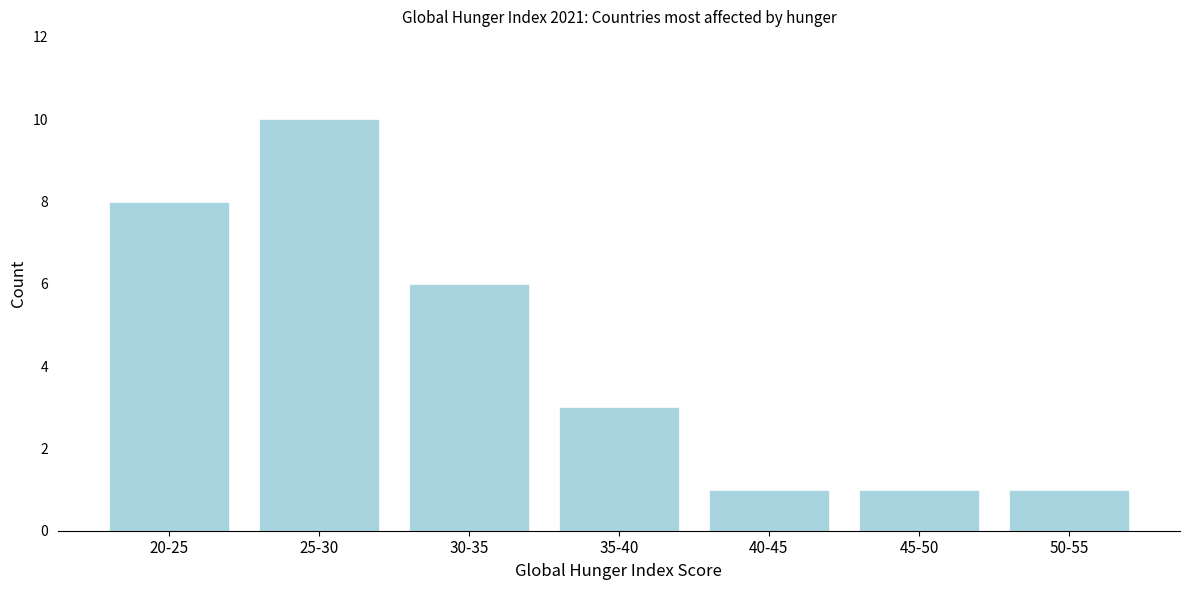

Reading right to left, list all the values displayed in this chart.

1	1	1	3	6	10	8